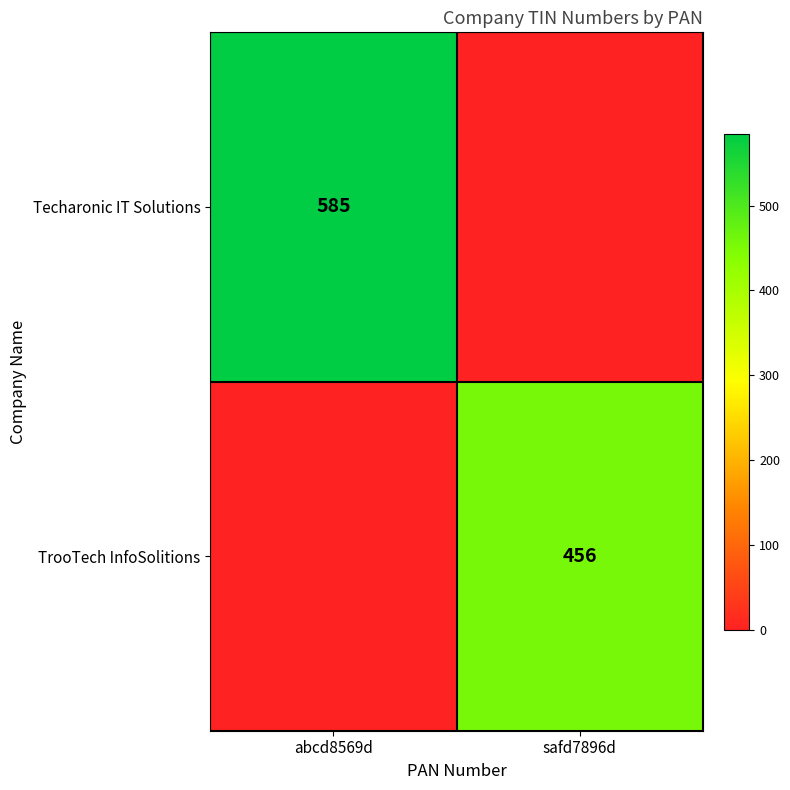

True or false: Techaronic IT Solutions has a value of 585 at abcd8569d.

True